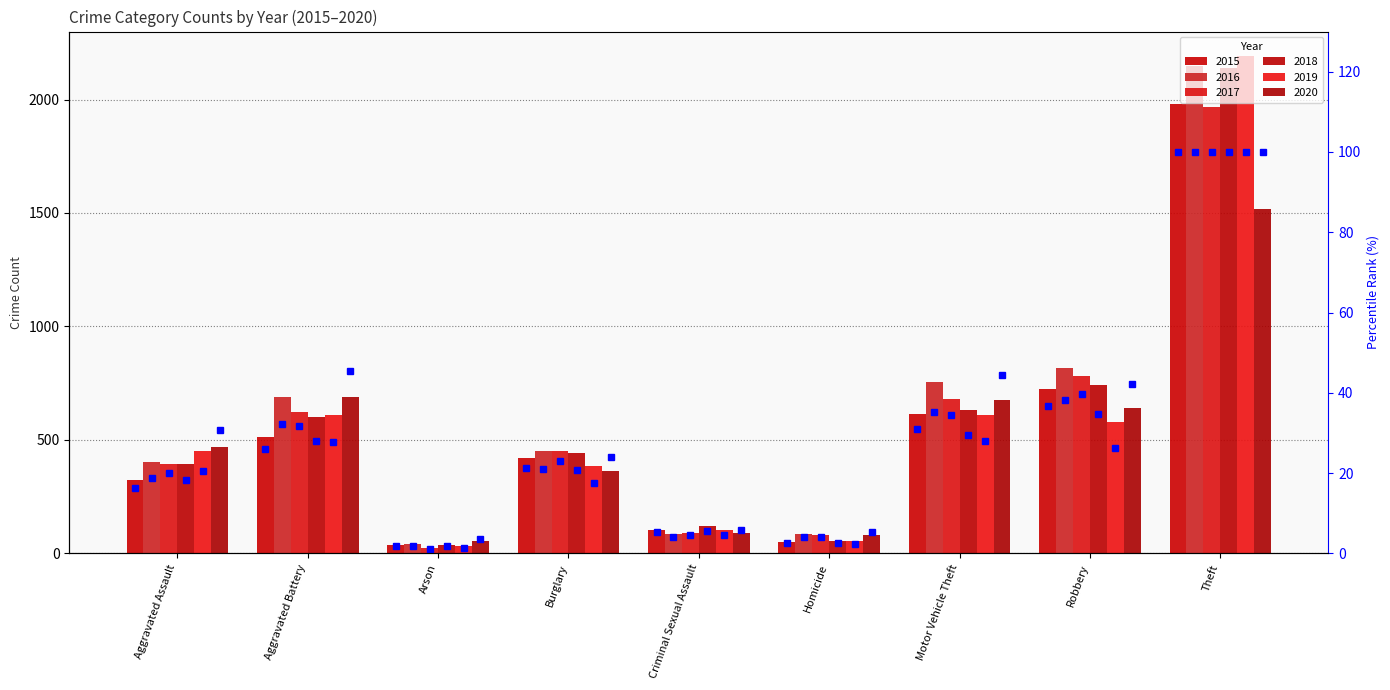

Between Aggravated Assault and Burglary, which series saw the biggest shift?

2020 pct